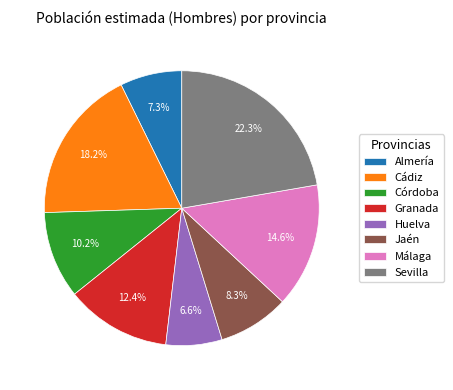

What is the ratio of the value at Cádiz to the value at Córdoba?

1.8